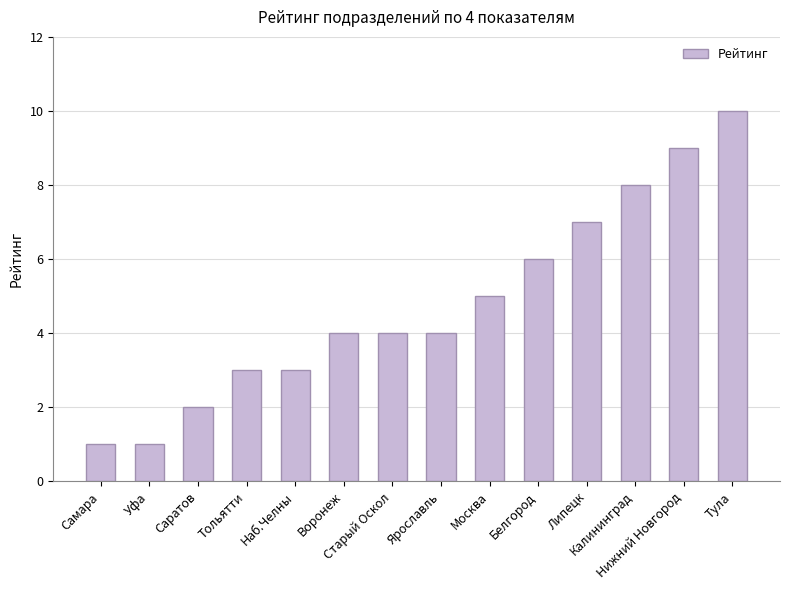

What is the maximum value shown in the chart?

10